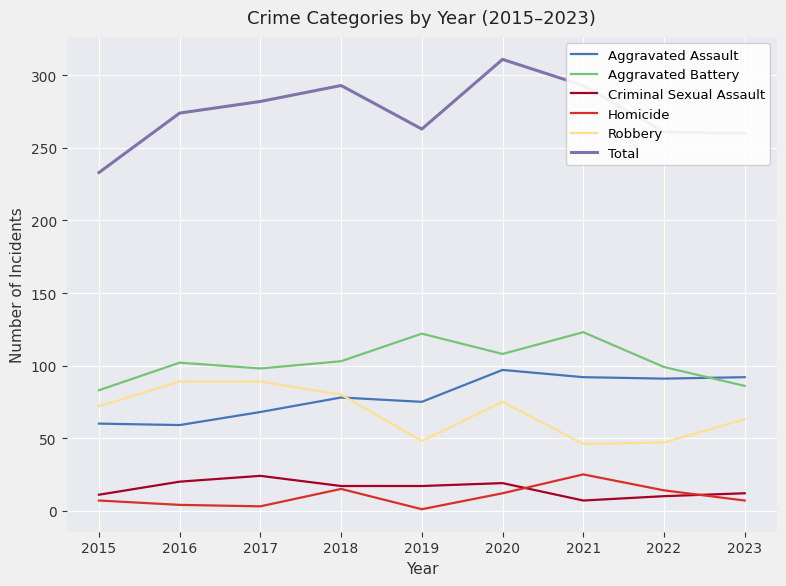

Does the chart have visible grid lines?

Yes